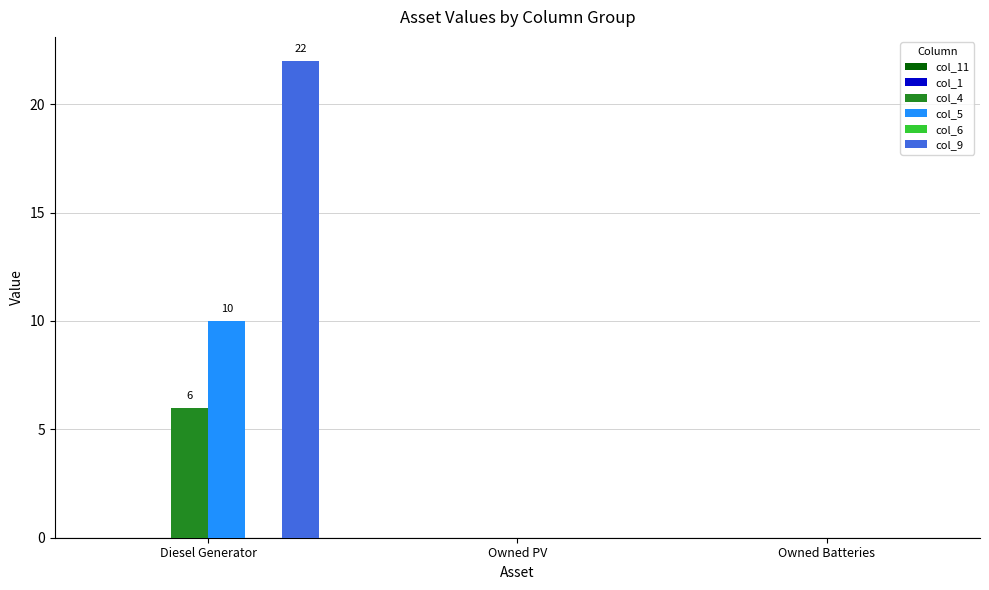

The col_9 series shows 34 at Diesel Generator. True or false?

False